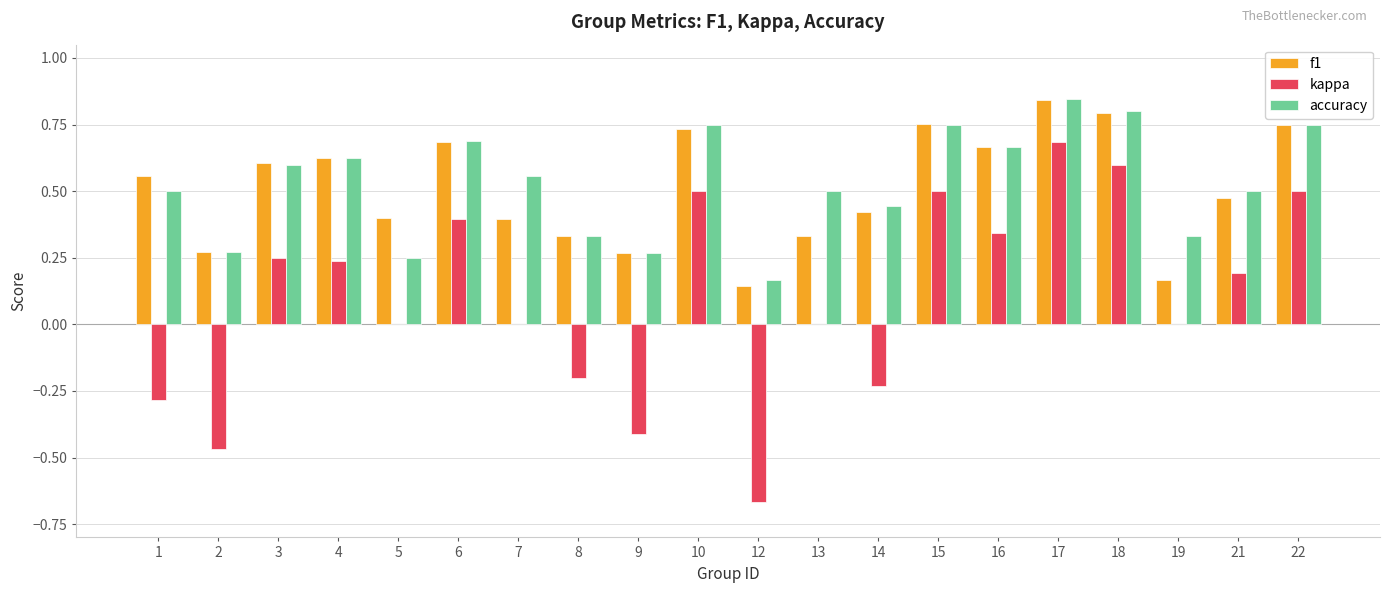

What are all the series names shown in the legend?

f1, kappa, accuracy